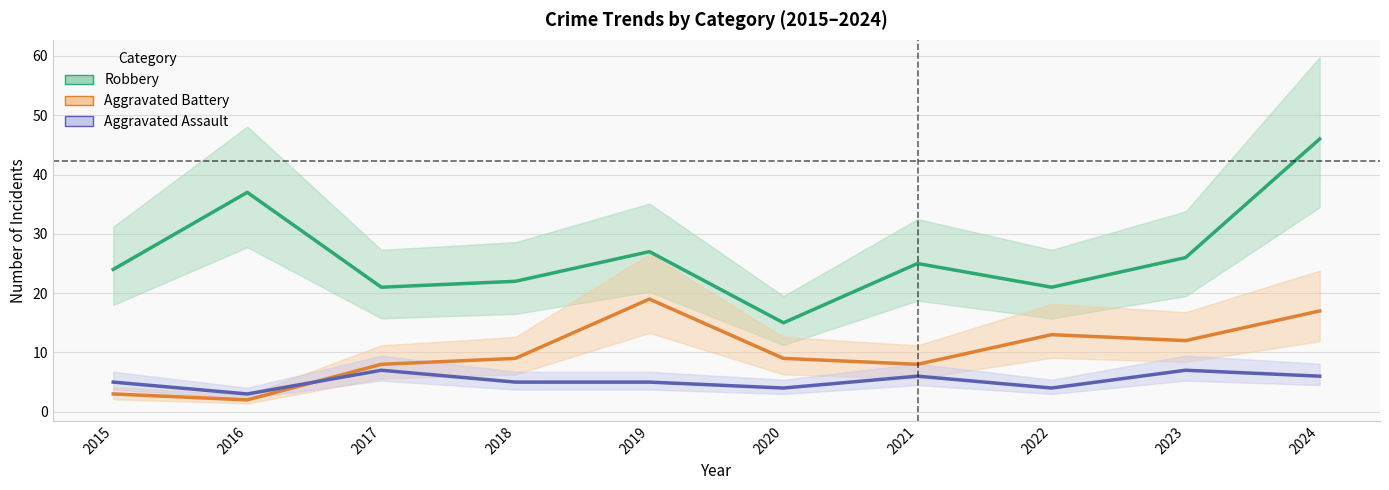

Is this an area chart (filled region under the line)?

No